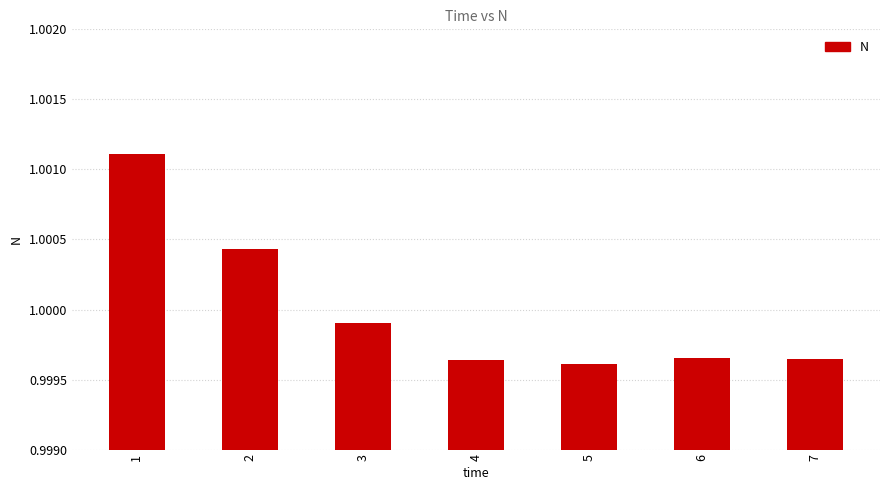

The chart shows a value of 1.3 at 6. True or false?

False